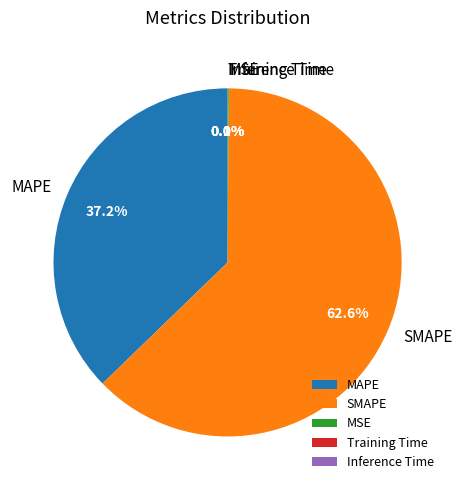

Between MAPE and SMAPE, which is larger?

SMAPE